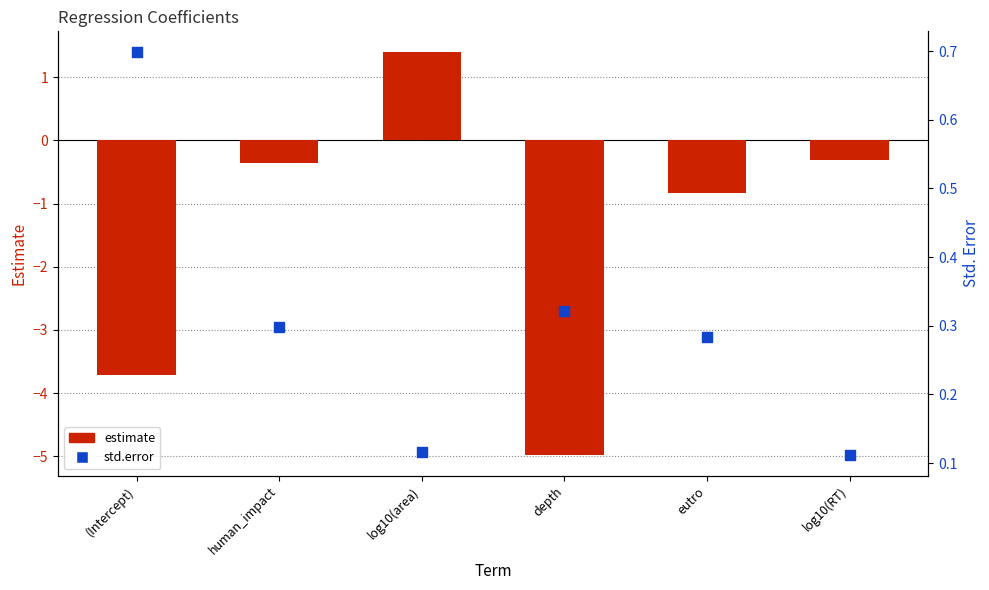

At how many categories does at least one series exceed 0?

6